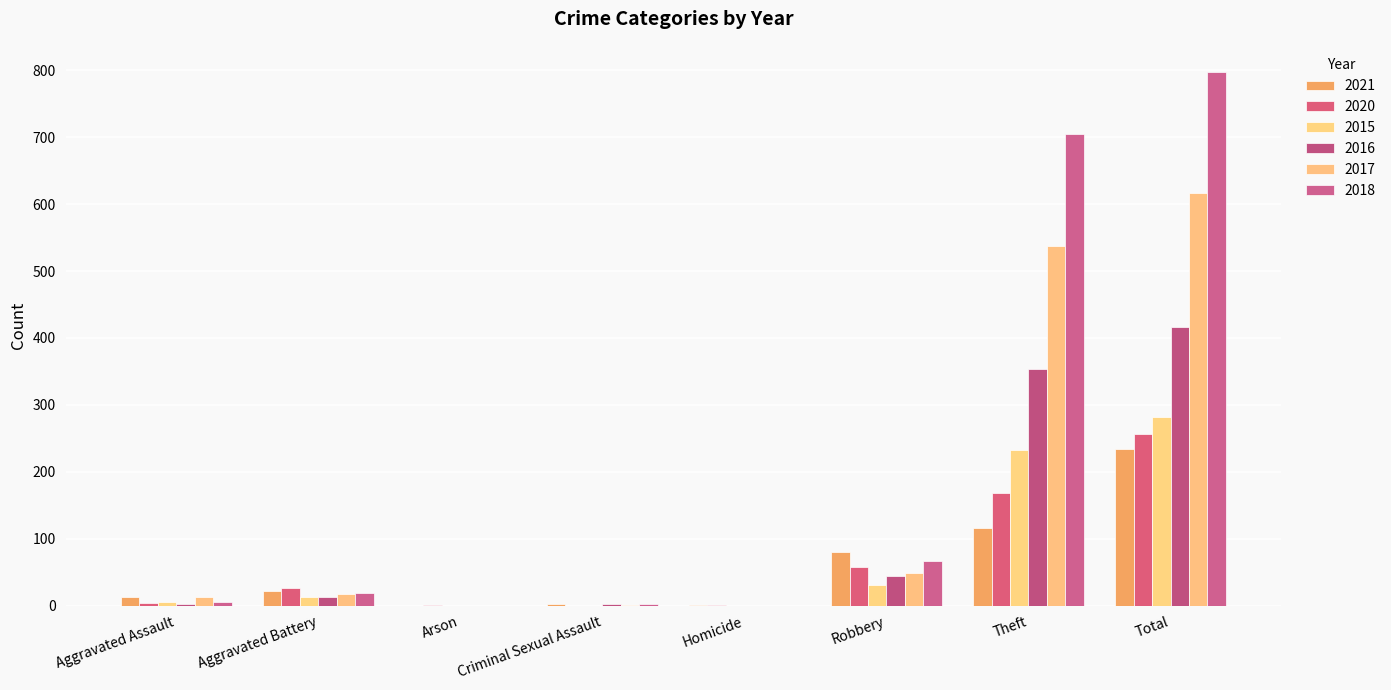

List the series in order of their peak value, highest first.

2018, 2017, 2016, 2015, 2020, 2021